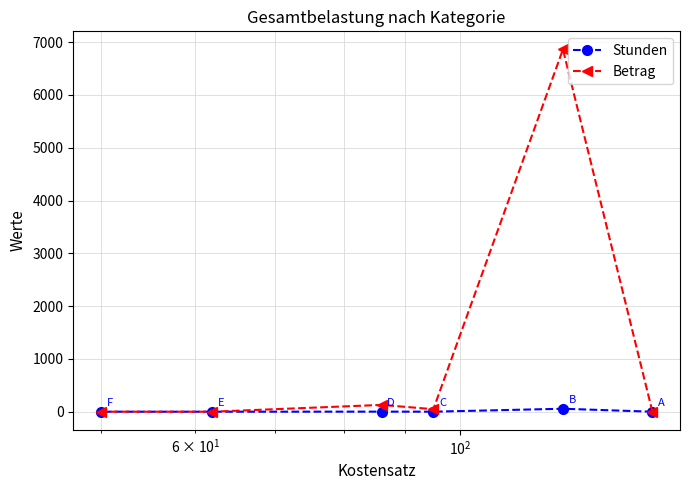

True or false: Betrag and Stunden cross at least once.

False